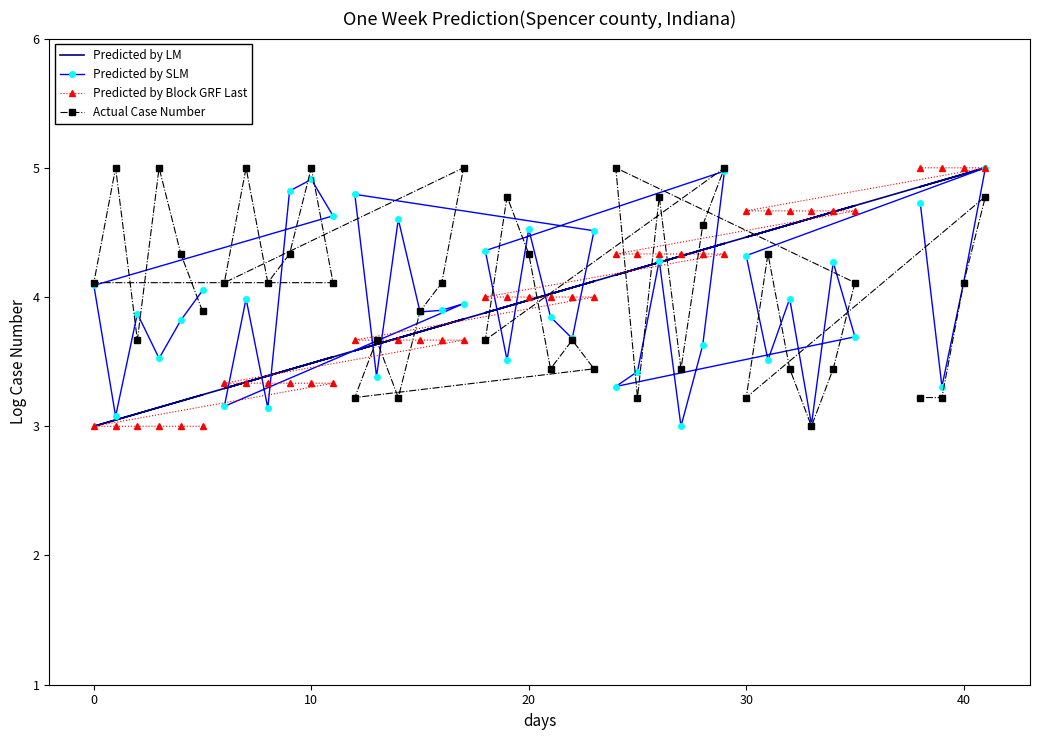

How many lines are shown in the chart?

4